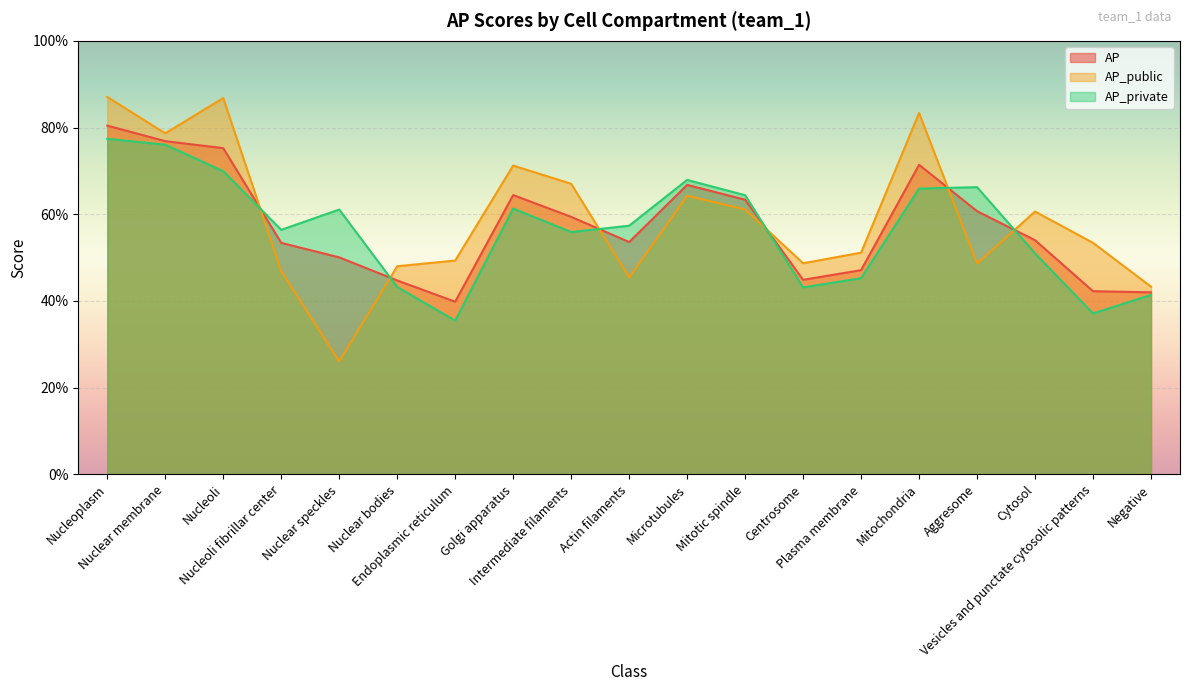

Where is the first local minimum for AP?

Endoplasmic reticulum